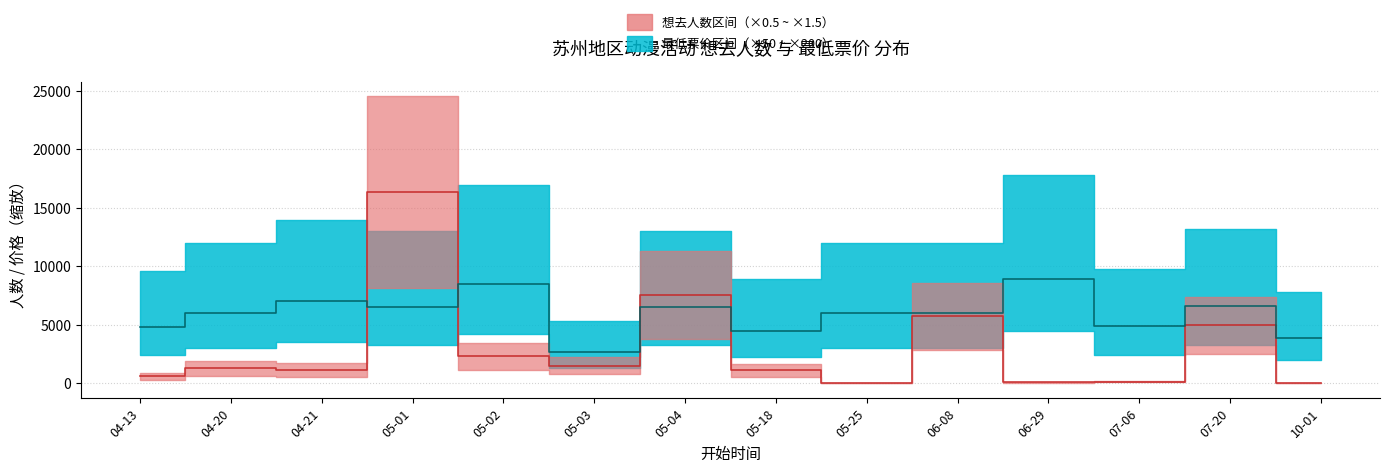

Between 04-21 and 10-01, which is larger?

04-21